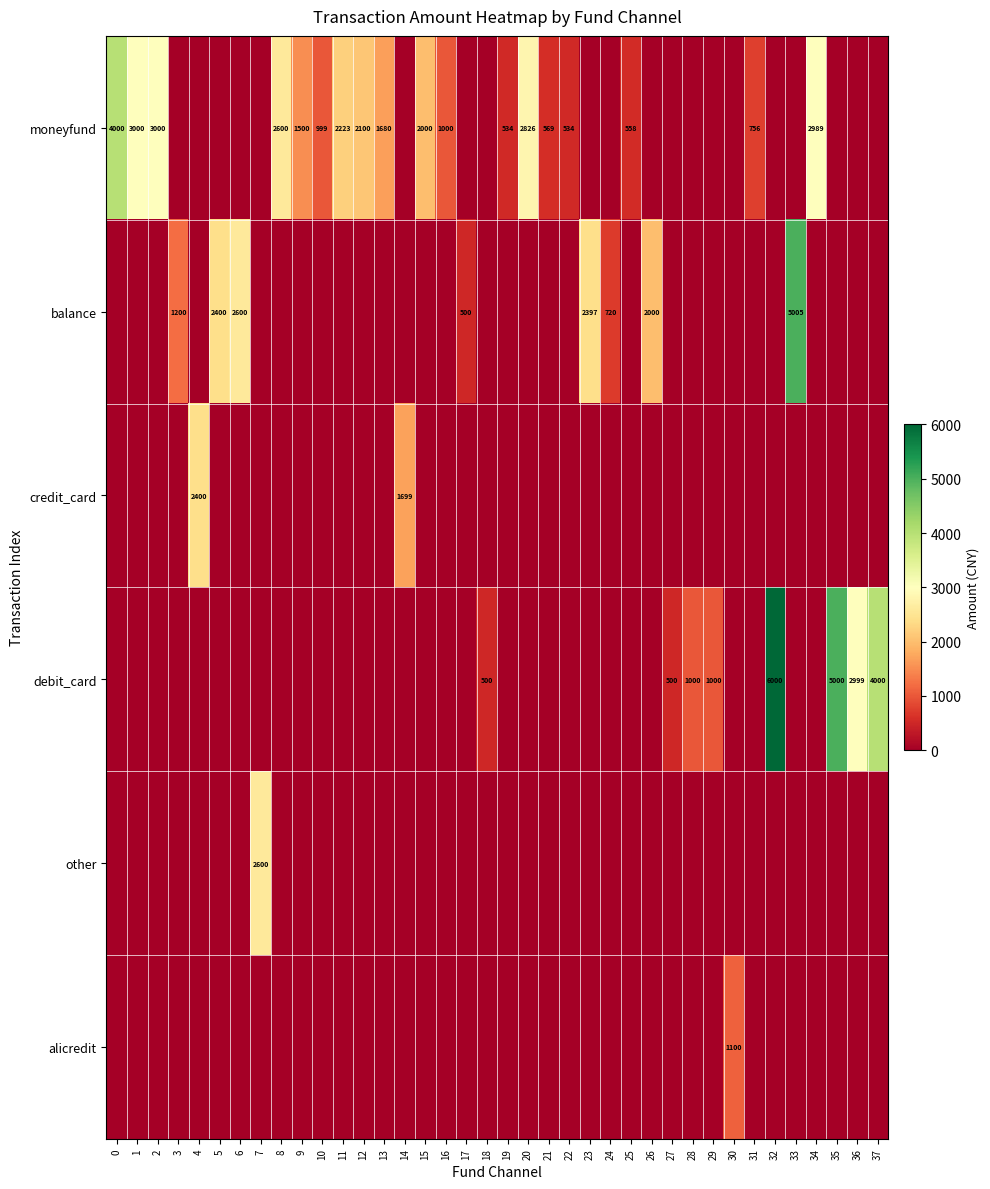

What is the total value across all series at 5?

2400.0